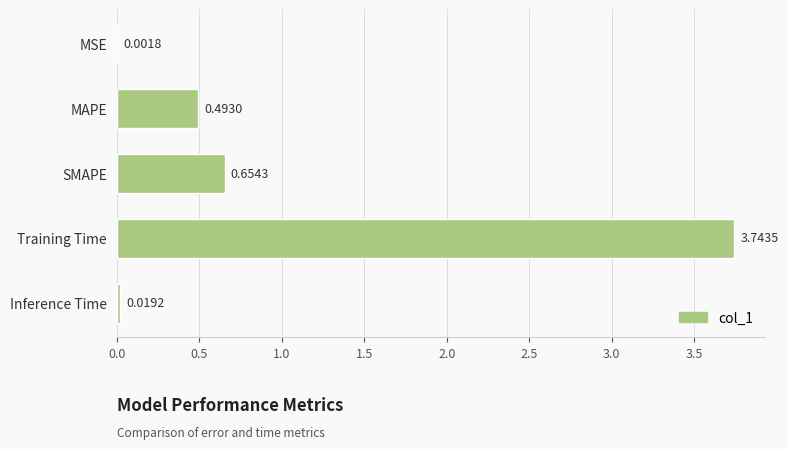

Which label corresponds to the largest value in the chart?

Training Time